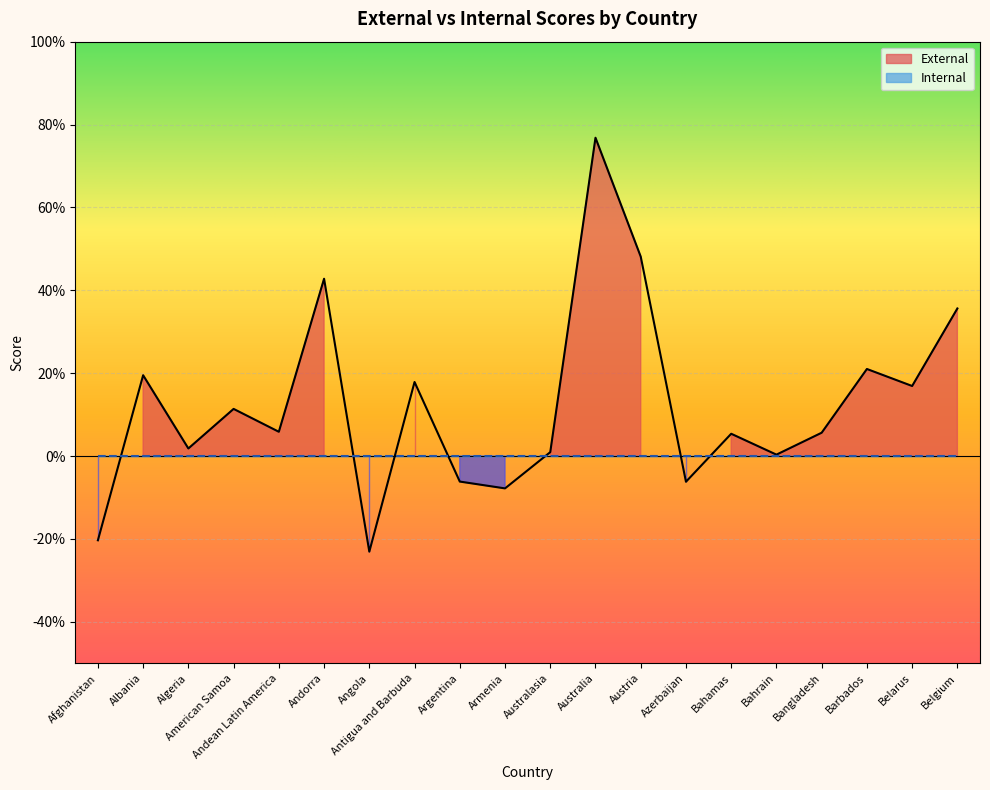

What is the sum of the values at Andorra and Australia?

1.2